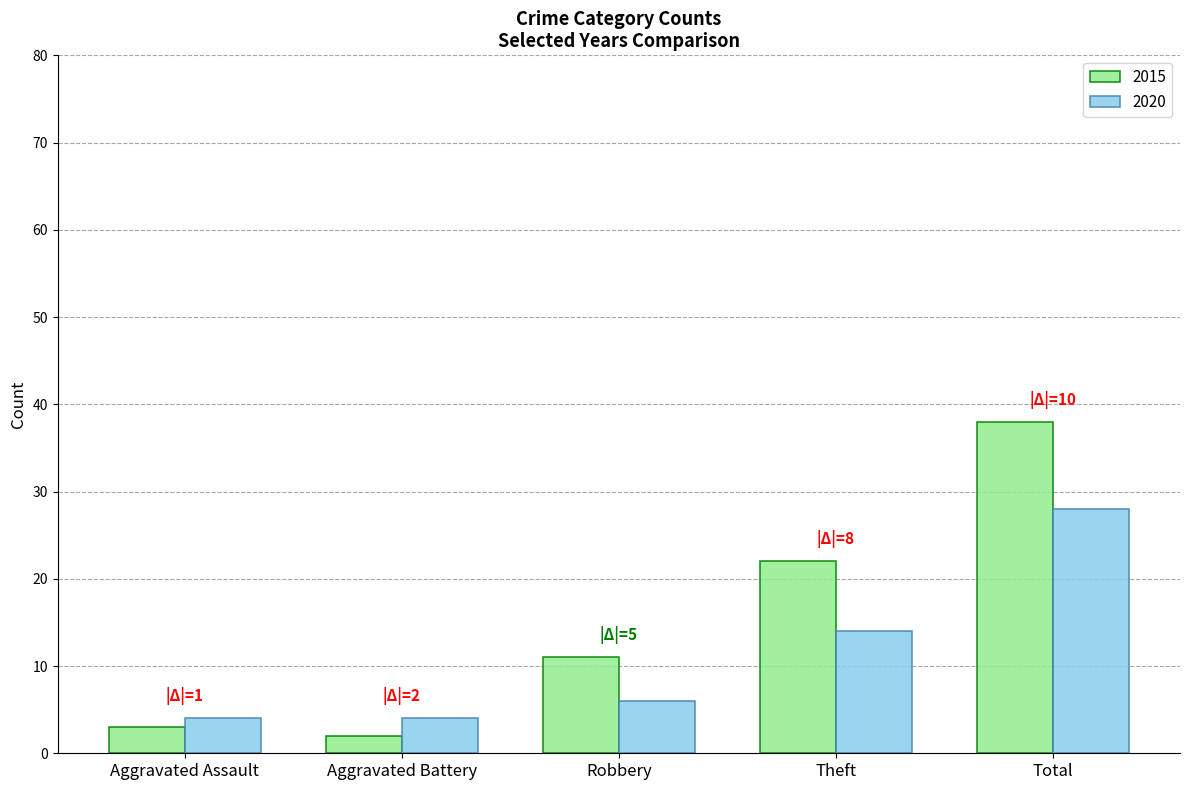

What is the difference between the maximum and second lowest values in the 2020 series?

24